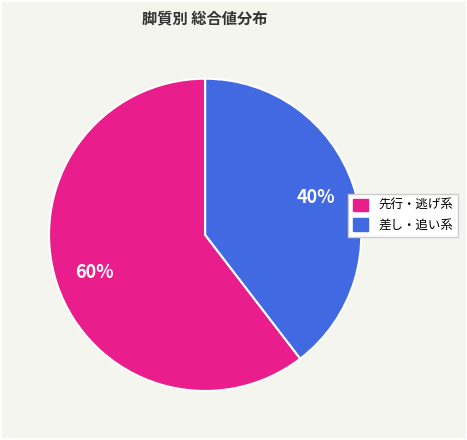

Is there a majority slice in this chart?

Yes